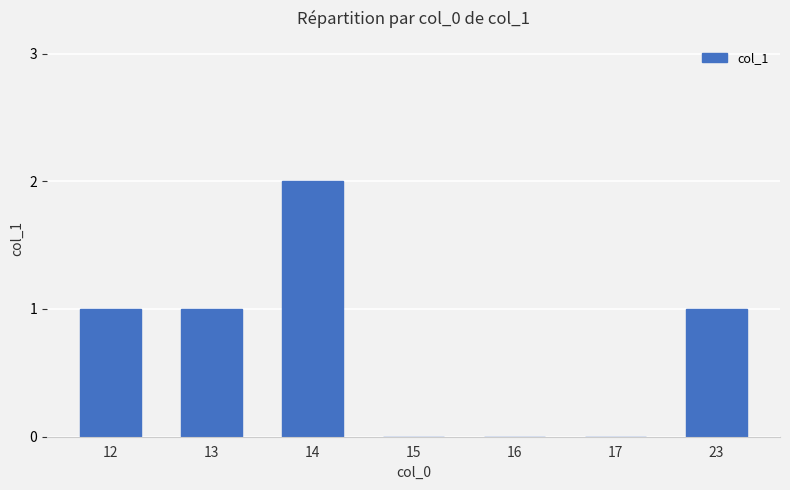

How many series are shown in this chart?

1